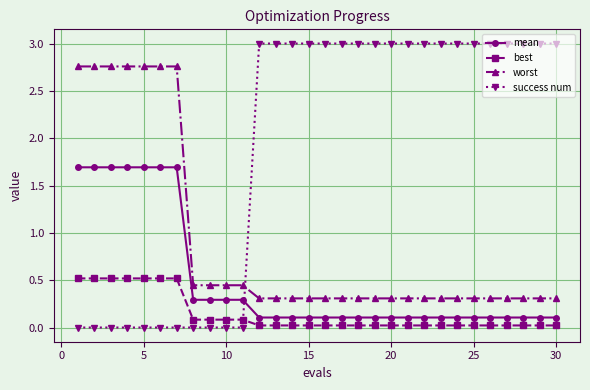

Which series has the largest total across all categories?

success num